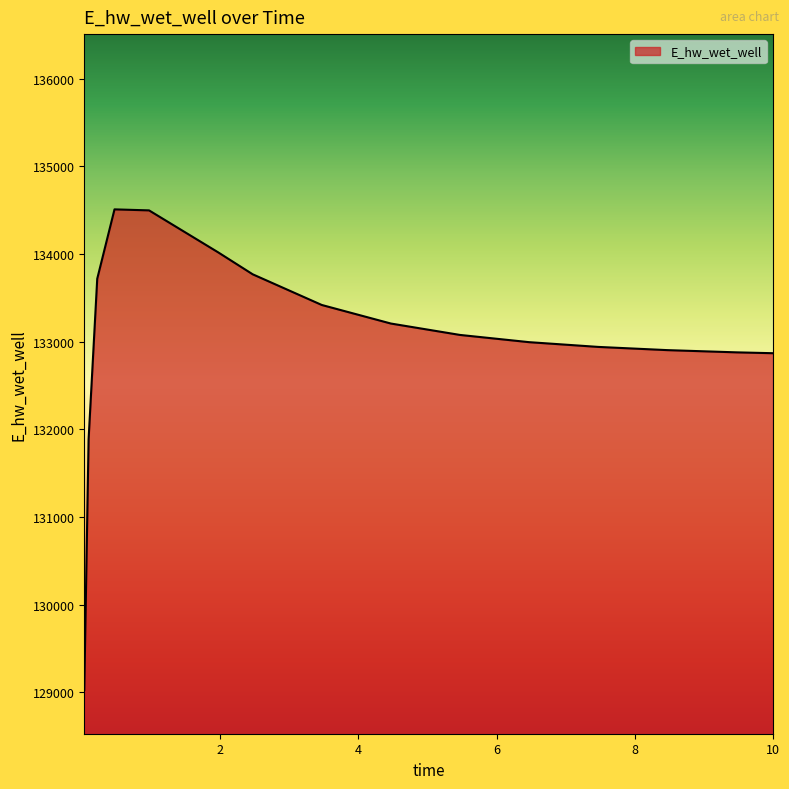

What is the maximum value shown in the chart?

134510.4